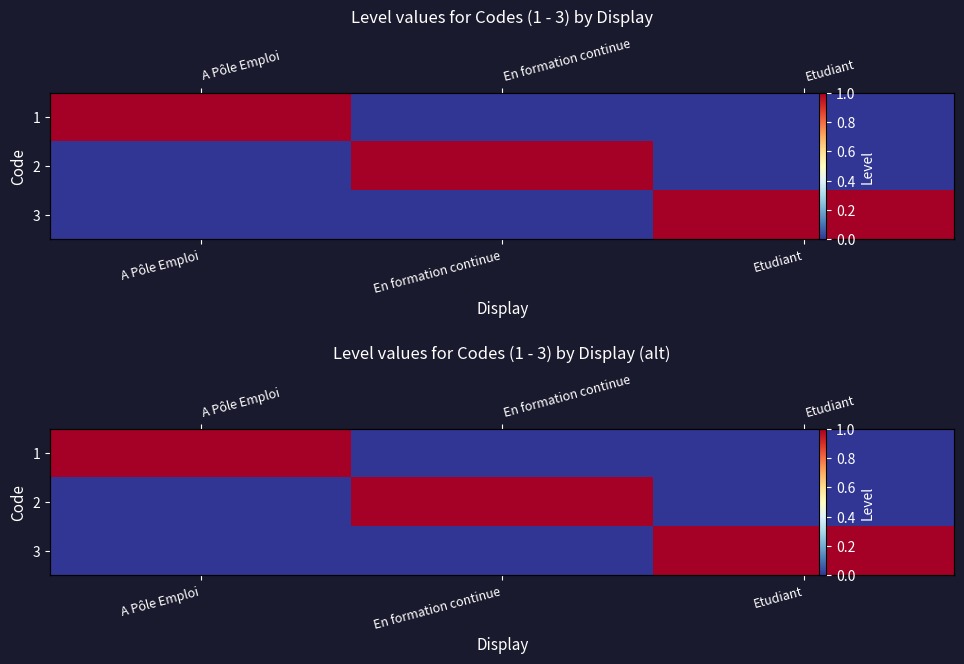

Which category has the lowest value across all series?

En formation continue